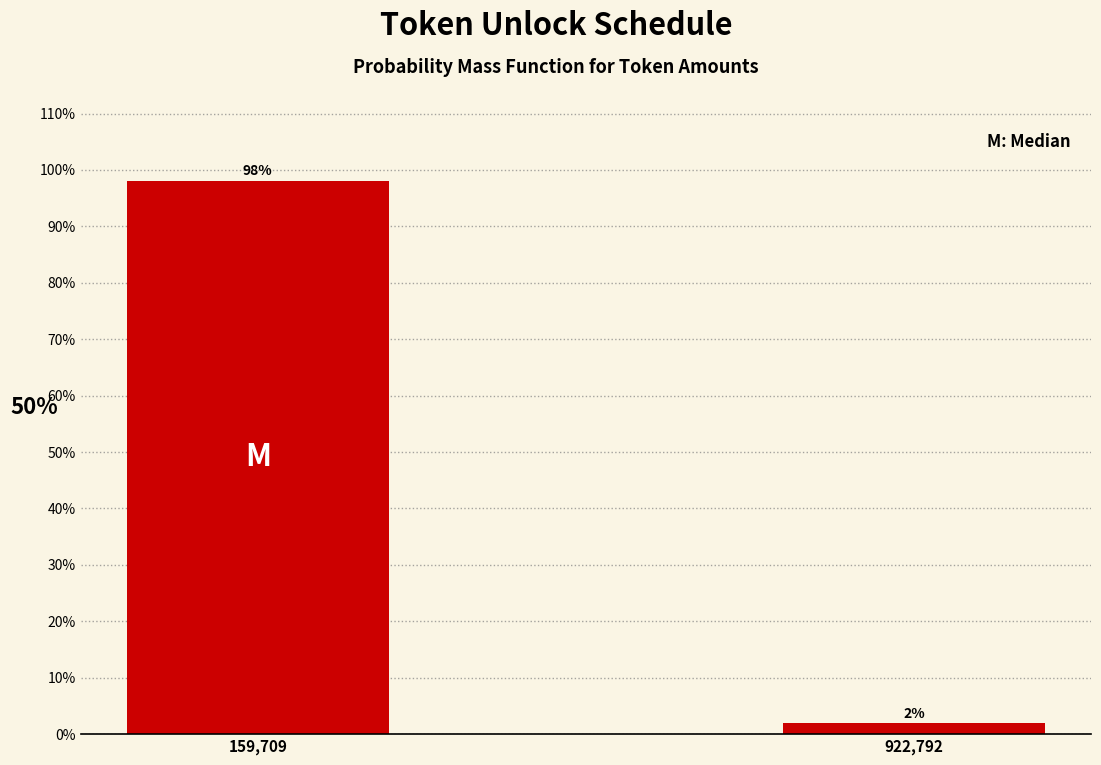

What is the sum of the values at 159,709 and 922,792?

100.0